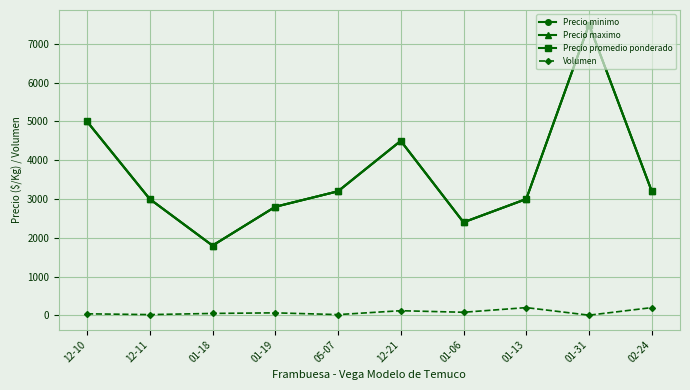

Does the chart have visible grid lines?

Yes